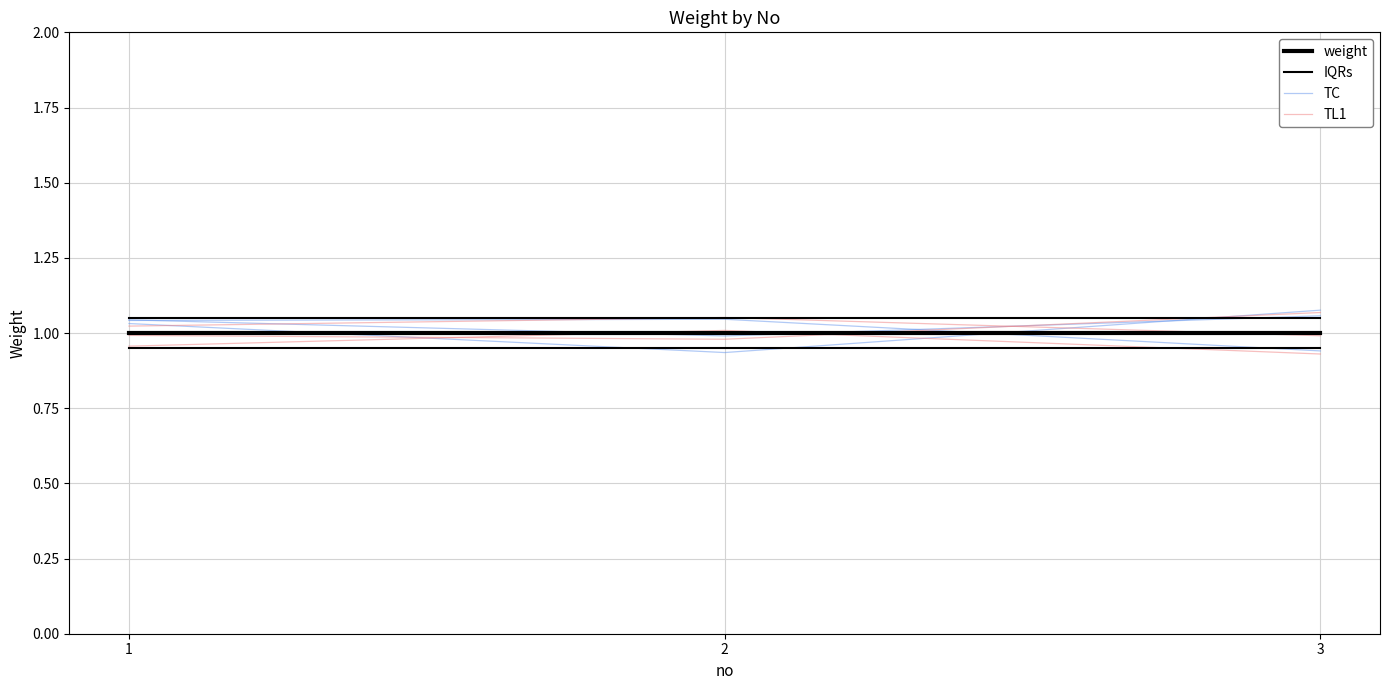

What is the maximum value for weight?

1.0